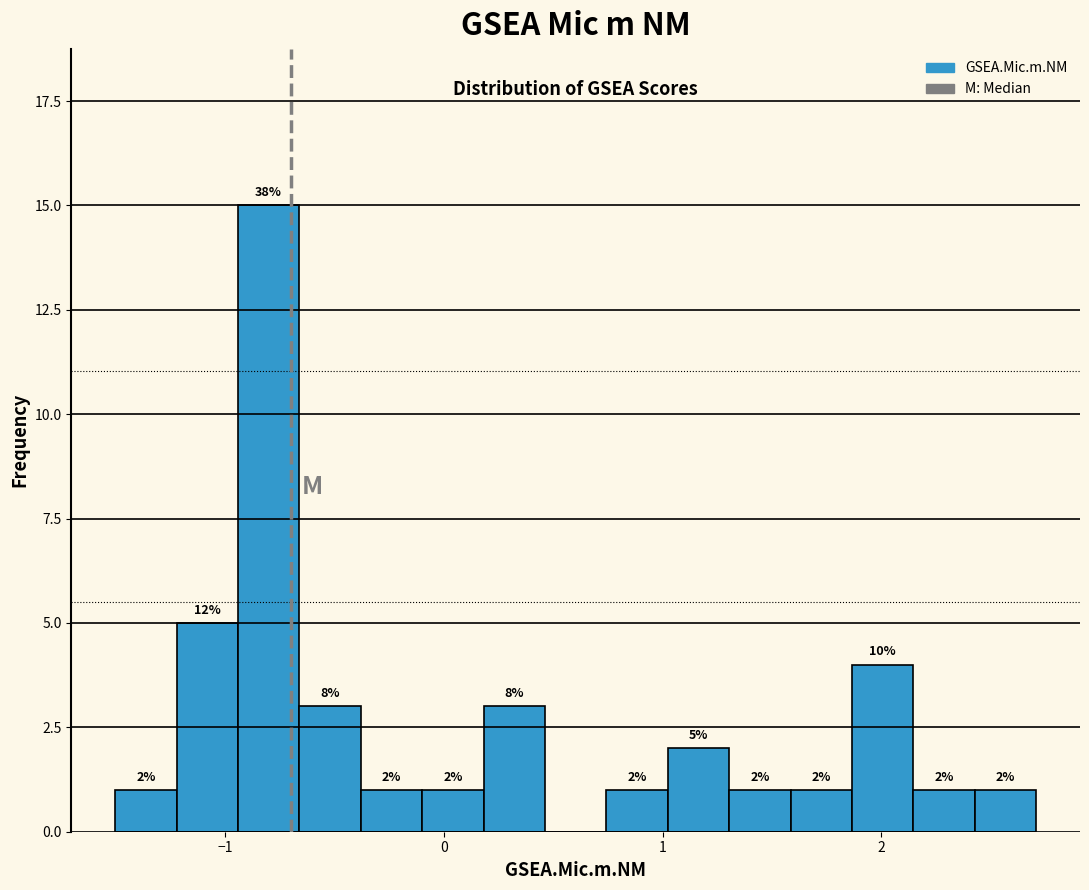

Read against the x-axis, roughly where is the centre of the tallest bar?

-0.8